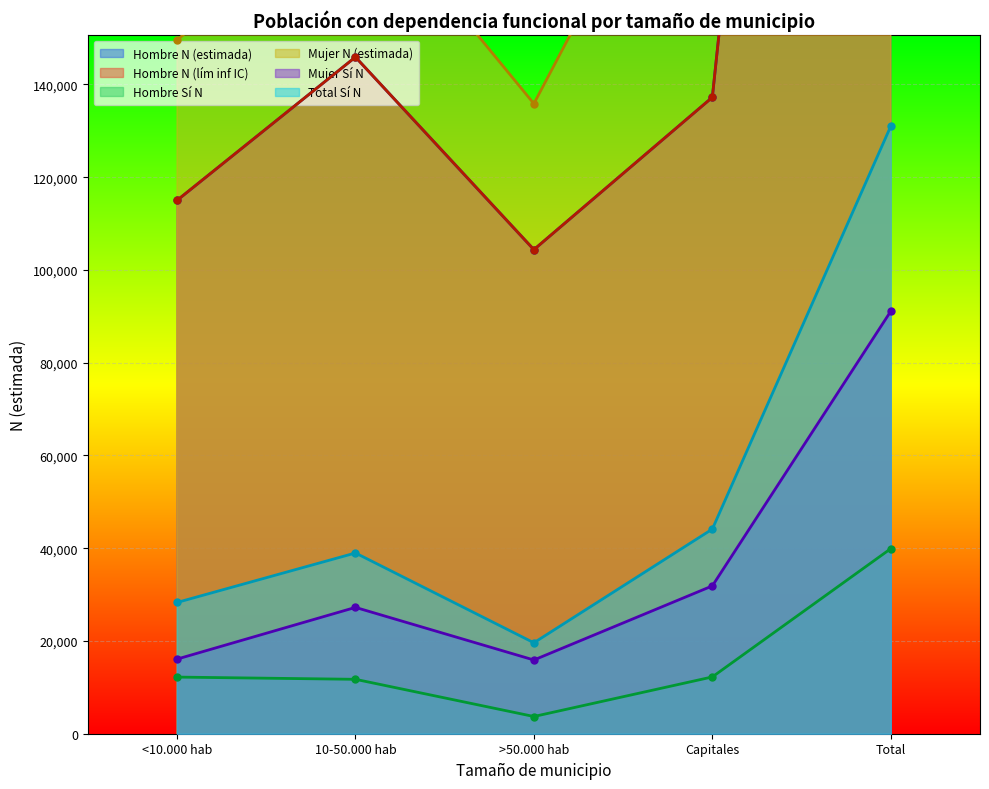

True or false: Mujer Sí N has more than 0 points higher than both neighbors.

True